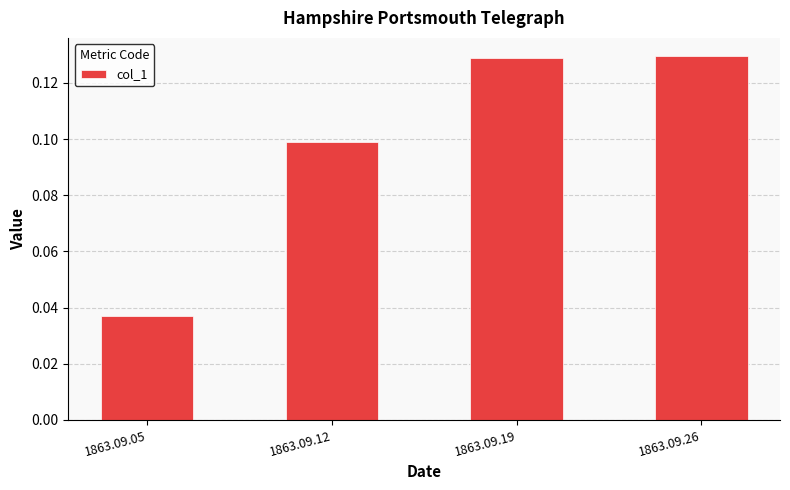

At which label is the value closest to 0?

1863.09.05